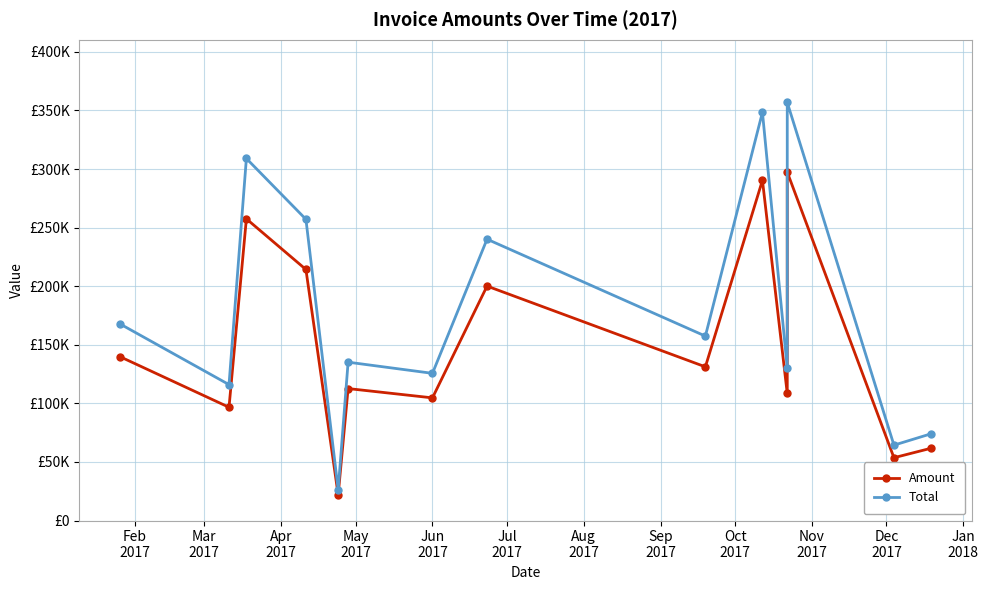

Count the number of data series in this chart.

2